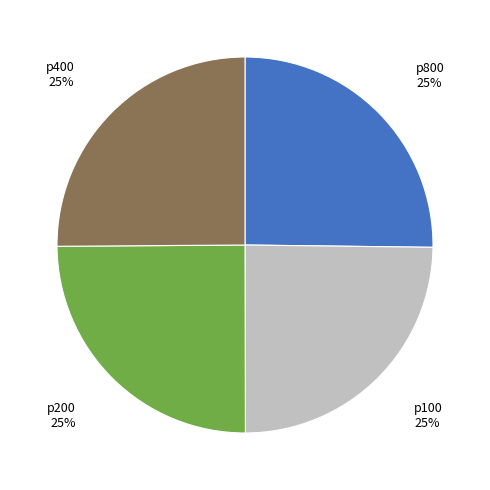

Is there any slice that represents more than half of the pie?

No